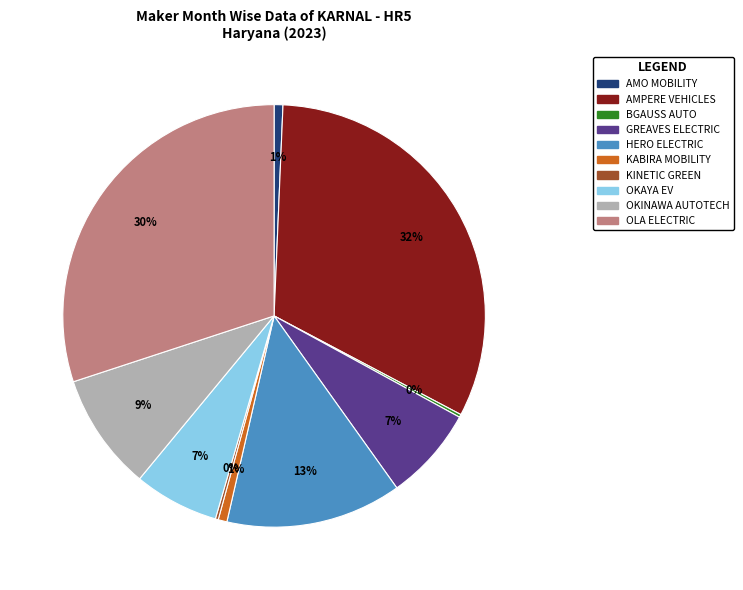

Between OKAYA EV and OKINAWA AUTOTECH, which is larger?

OKINAWA AUTOTECH